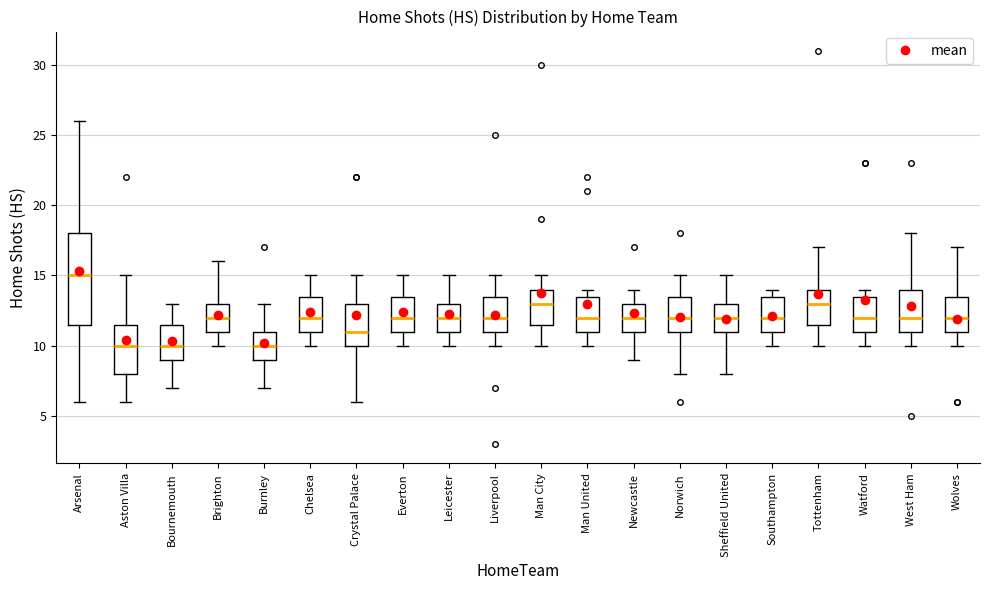

Which box is the tallest, from its lower edge to its upper edge?

Arsenal